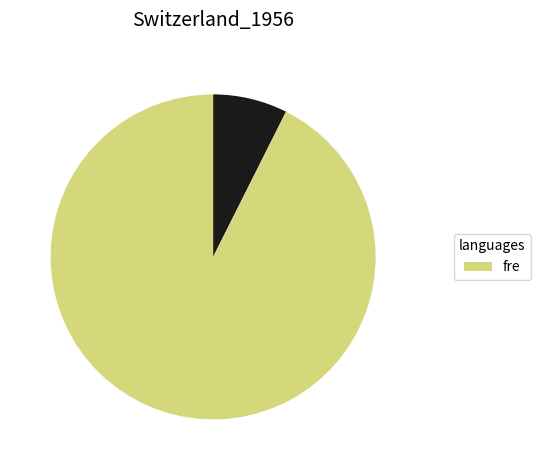

Is there any slice that represents more than half of the pie?

Yes